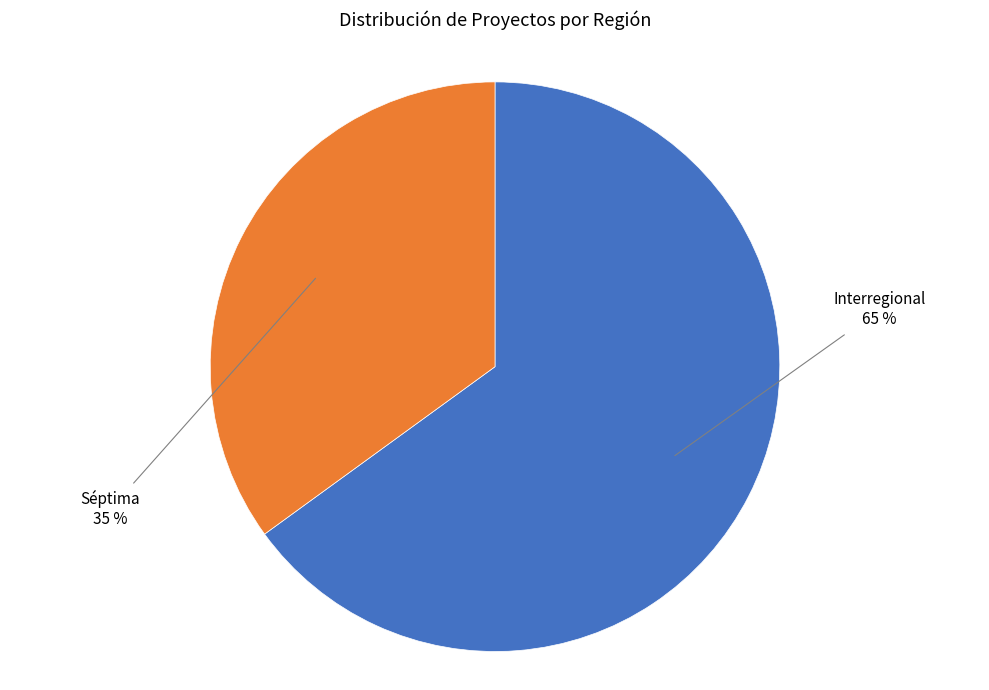

Which has a higher value, Séptima or Interregional?

Interregional